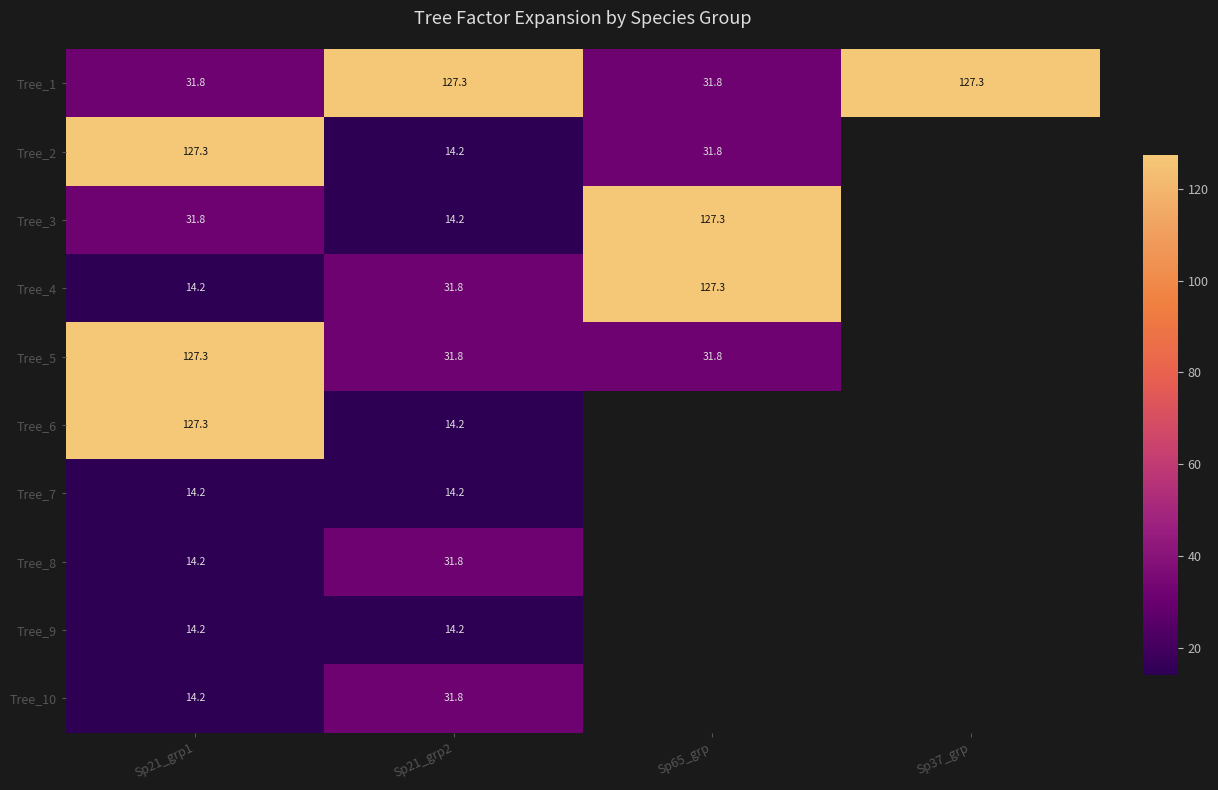

At how many categories does at least one series exceed 91?

4